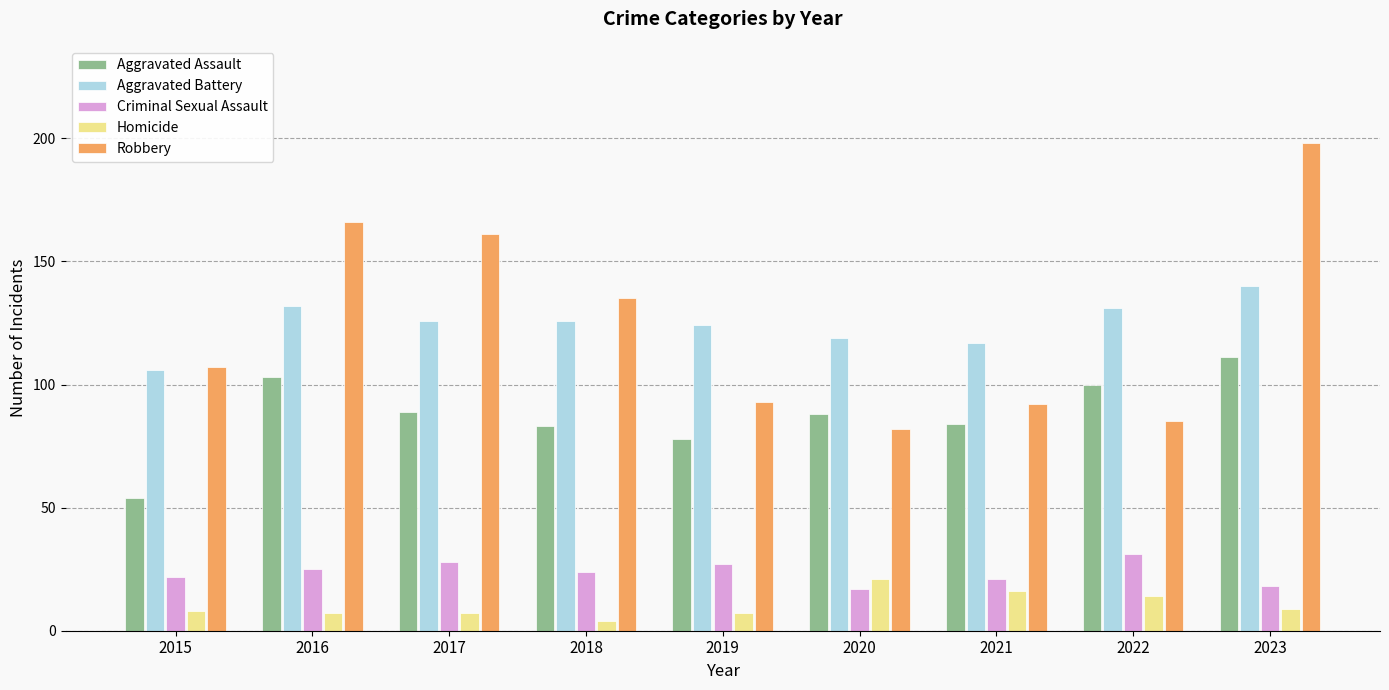

List the series in order of their peak value, highest first.

Robbery, Aggravated Battery, Aggravated Assault, Criminal Sexual Assault, Homicide